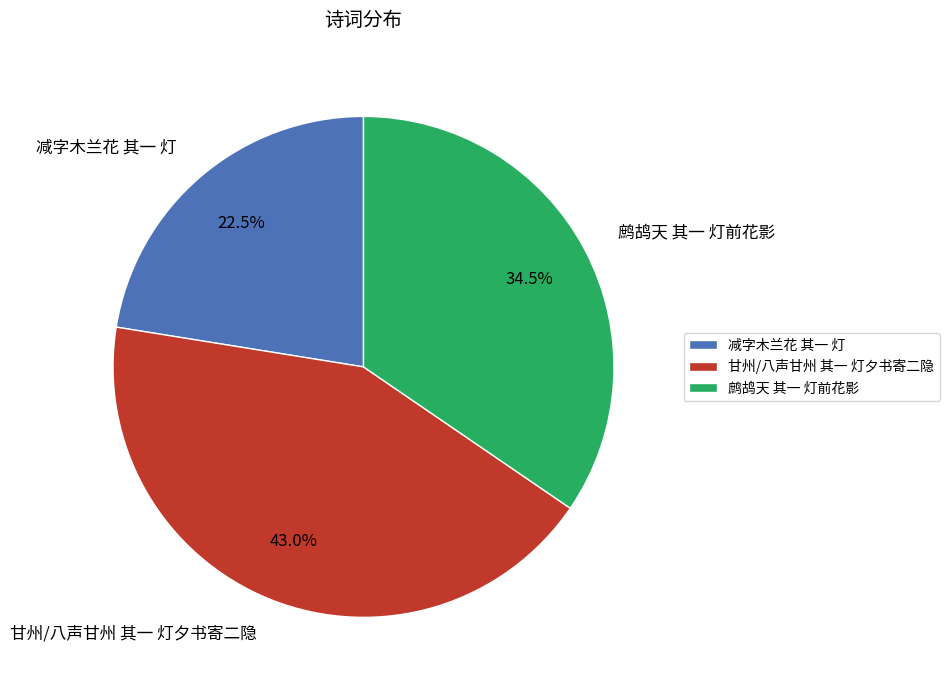

Is the sum of 甘州/八声甘州 其一 灯夕书寄二隐 and 减字木兰花 其一 灯 greater than half?

Yes